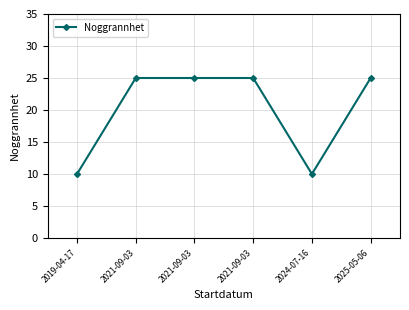

Reading left to right, what are all the values shown in this chart?

2019-04-17=10	2021-09-03=25	2021-09-03=25	2021-09-03=25	2024-07-16=10	2025-05-06=25